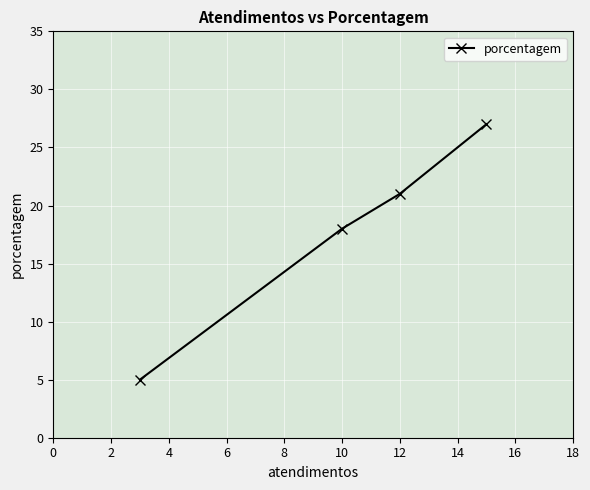

True or false: there are more than 1 points higher than both neighbors.

False